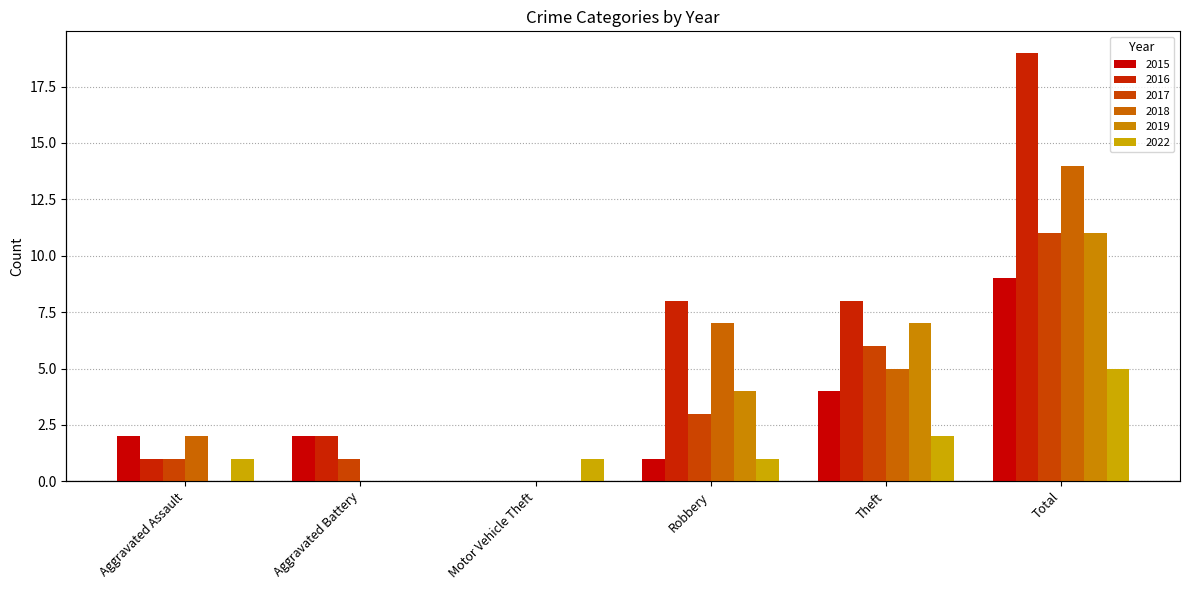

What are all the series names shown in the legend?

2015, 2016, 2017, 2018, 2019, 2022